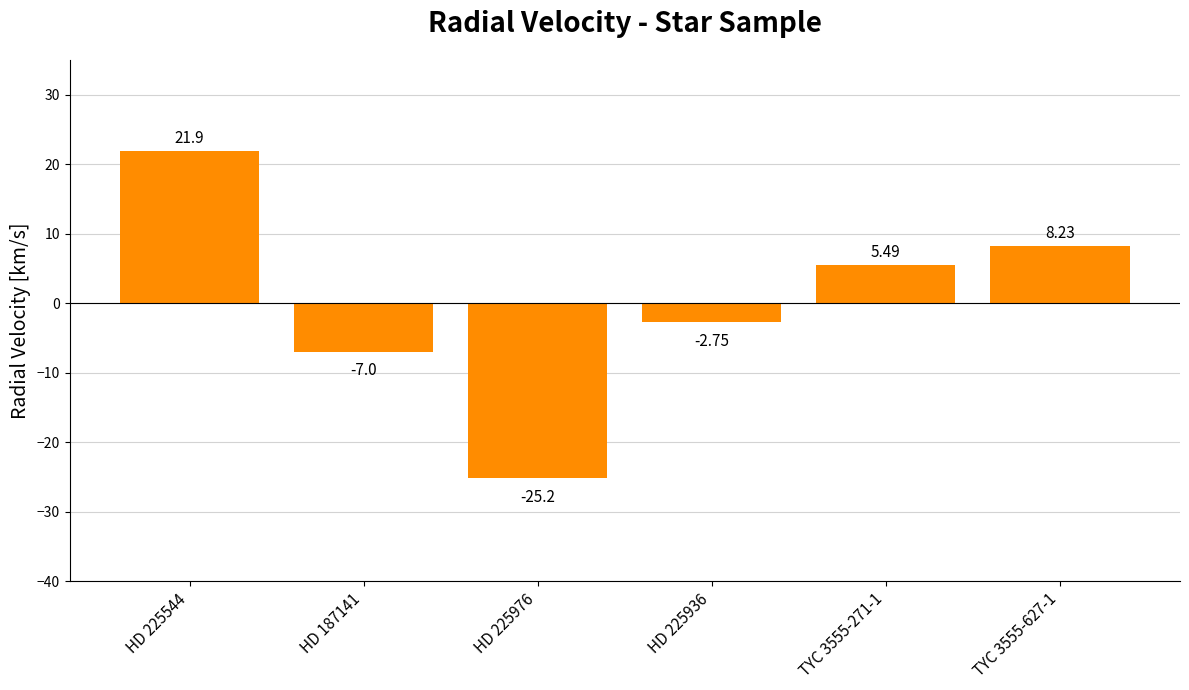

What is the label of the 6th bar from the left?

TYC 3555-627-1